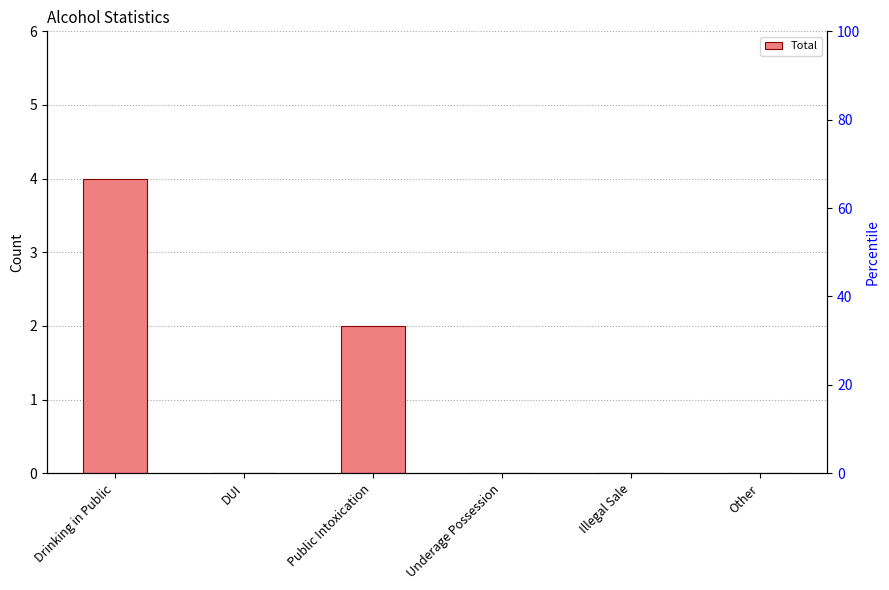

What is the label of the 2nd bar from the right?

Illegal Sale